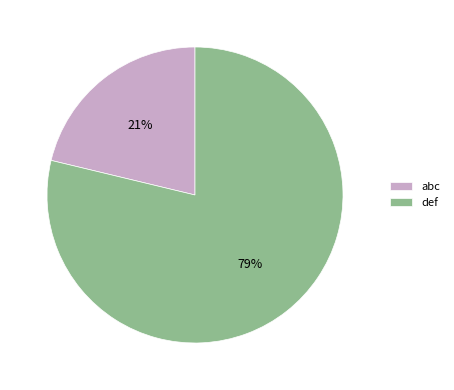

To the nearest percent, what portion does abc represent?

21%